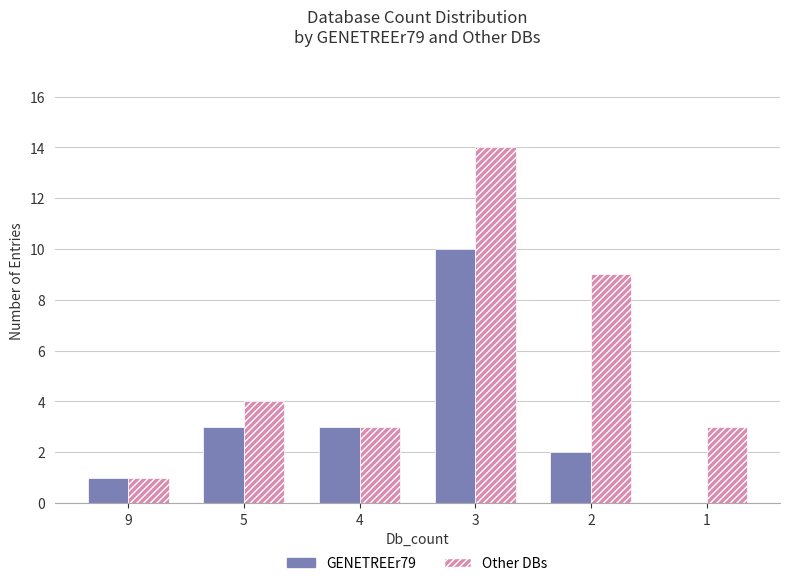

Which series has the largest range (max minus min)?

Other DBs